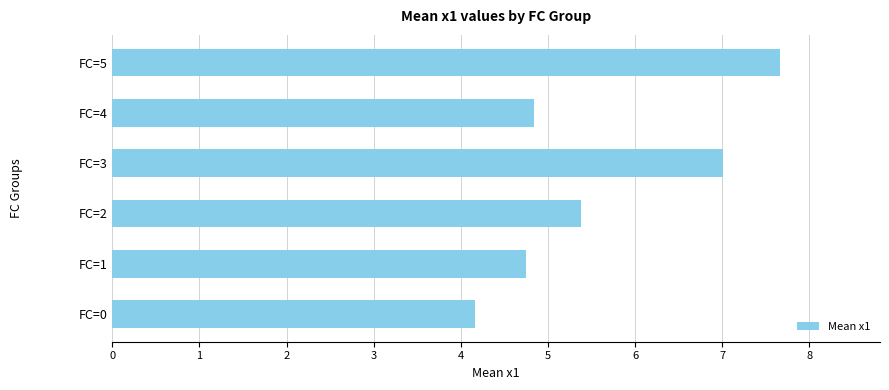

What is the change in value from FC=3 to FC=4?

-2.2